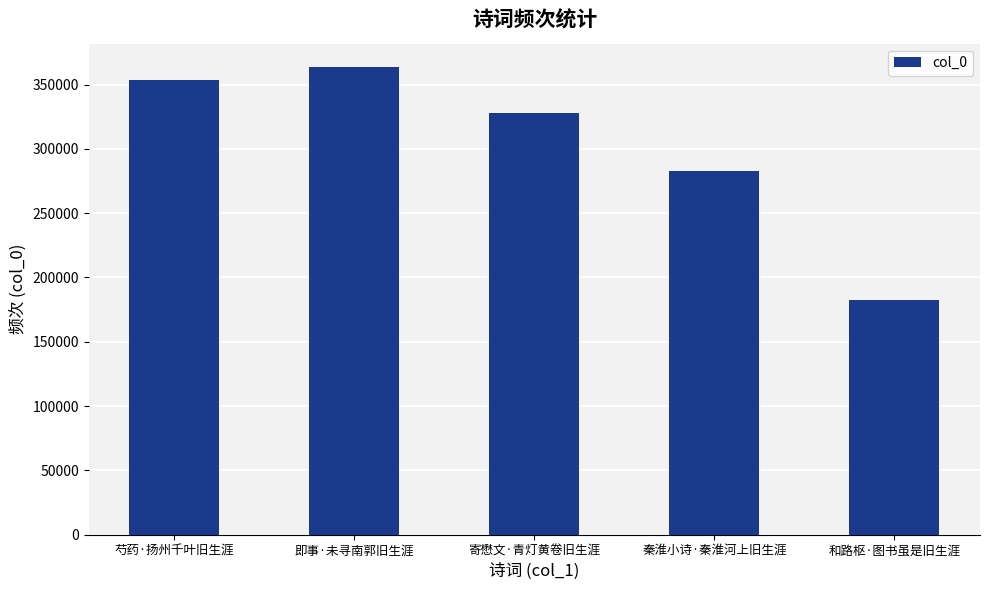

Where does the data first go above 328056?

芍药·扬州千叶旧生涯